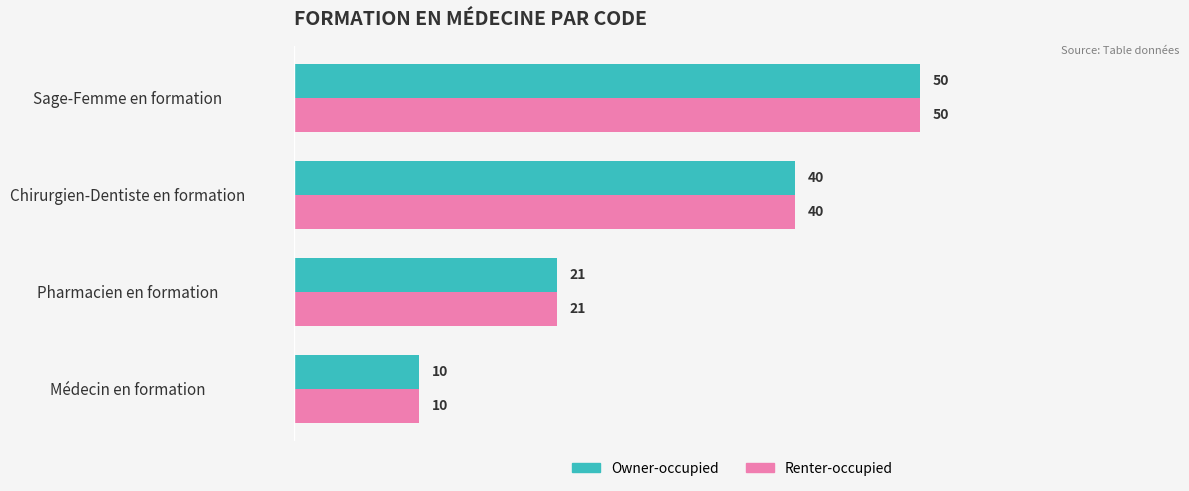

What is the difference between the maximum and minimum values in the Owner-occupied series?

40